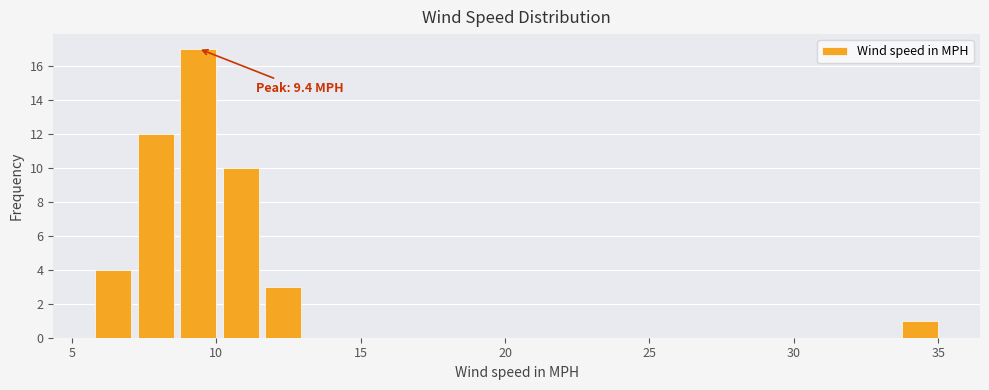

Read against the x-axis, roughly where is the centre of the tallest bar?

9.5